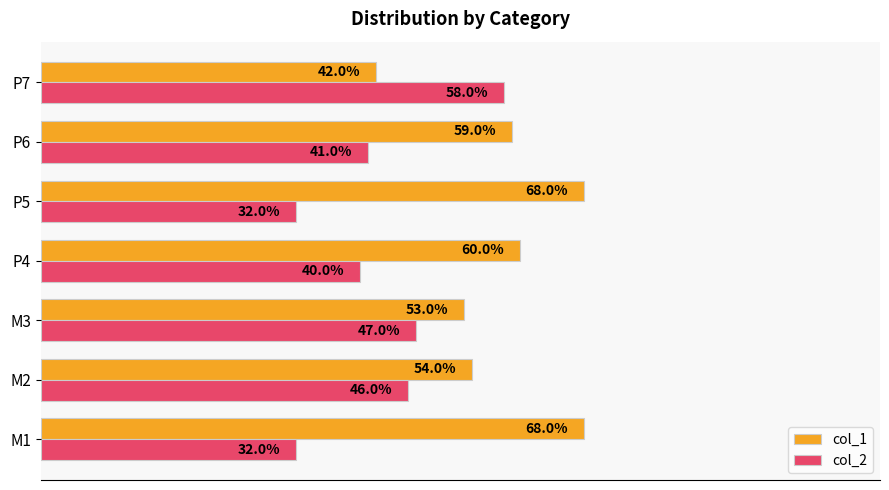

What are all the series names shown in the legend?

col_1, col_2